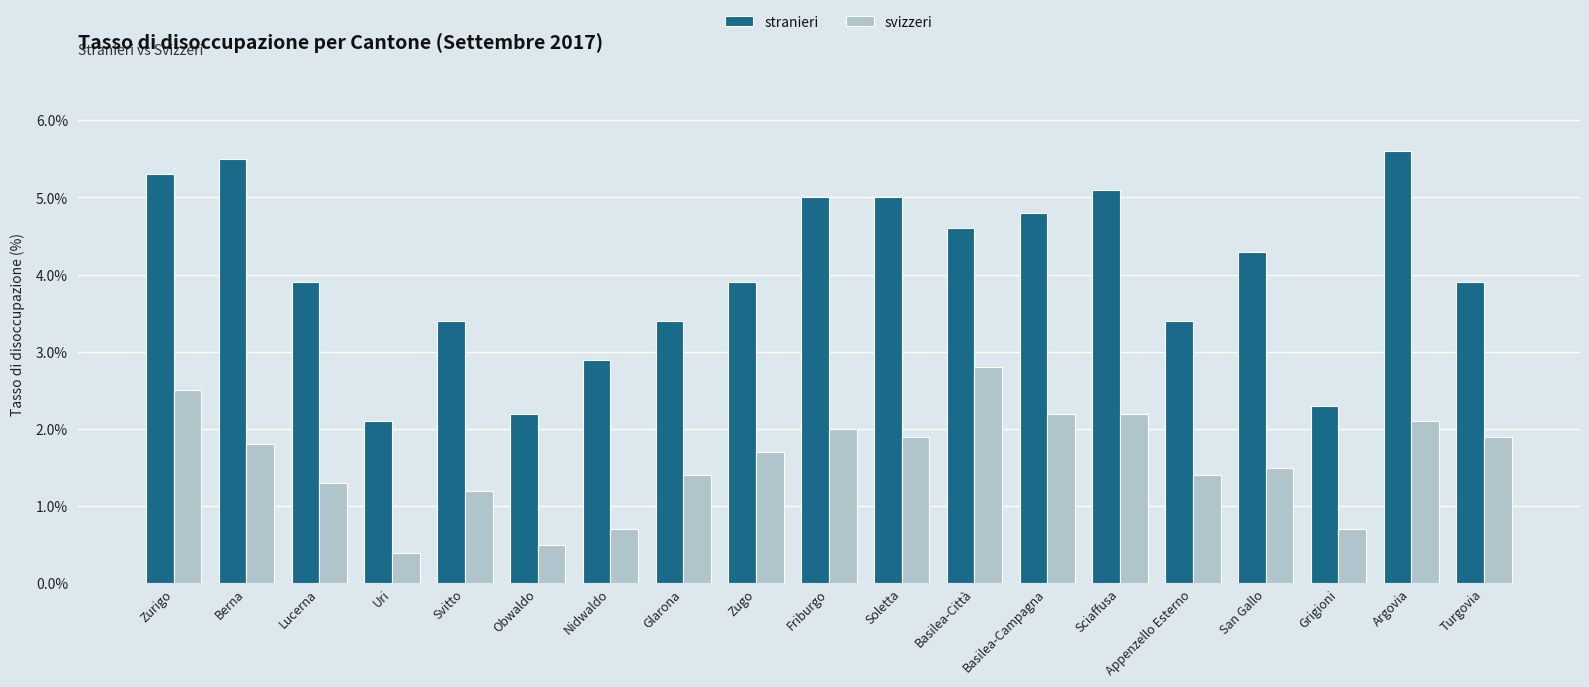

At how many categories does at least one series exceed 4?

9